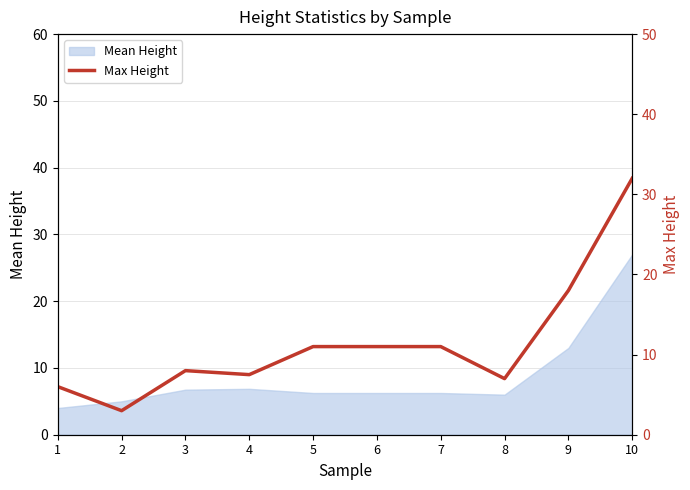

Is it true that Mean Height equals 5.0 at 2?

True